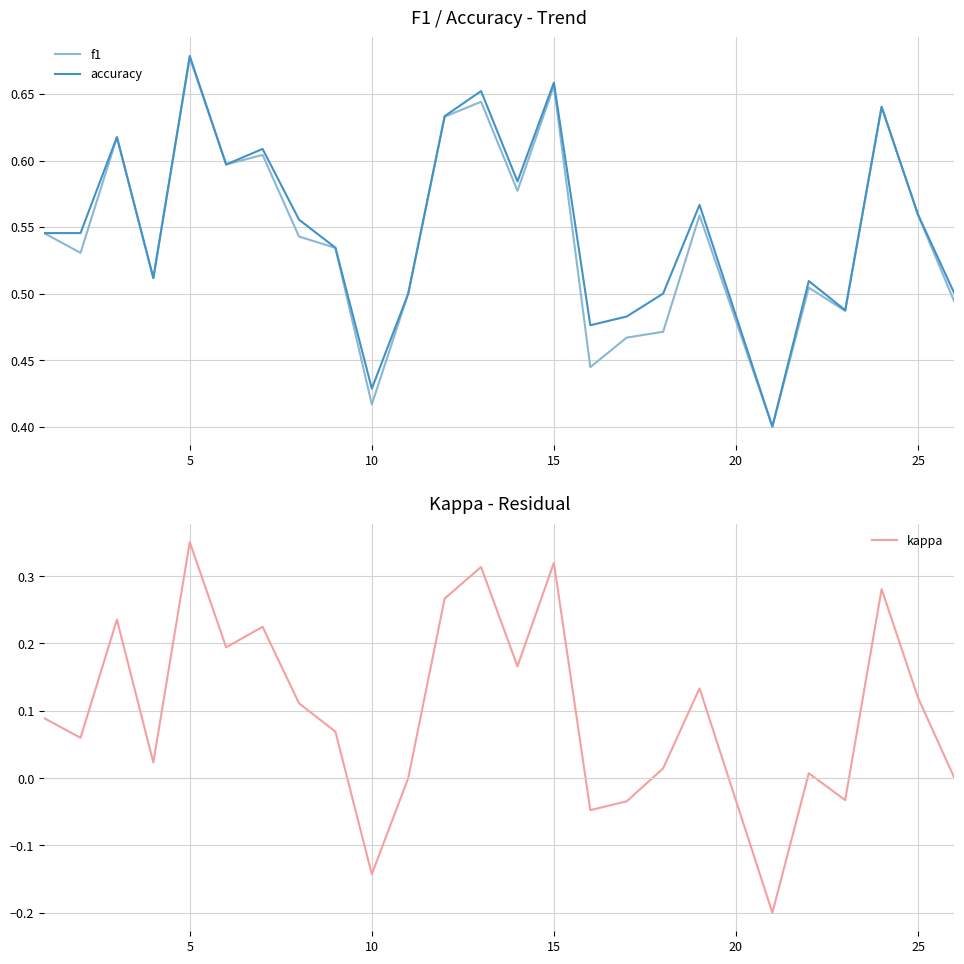

The value of accuracy at 25 is 0.2. True or false?

False